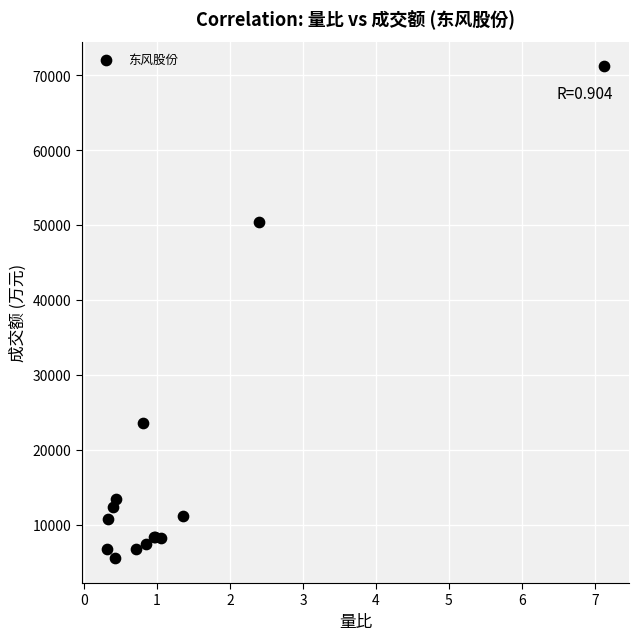

What Y value in the scatter plot is closest to 38345?

50448